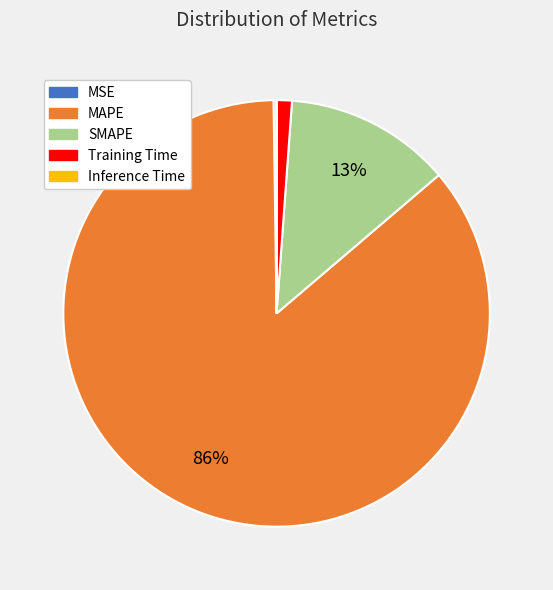

Between SMAPE and MAPE, which is larger?

MAPE